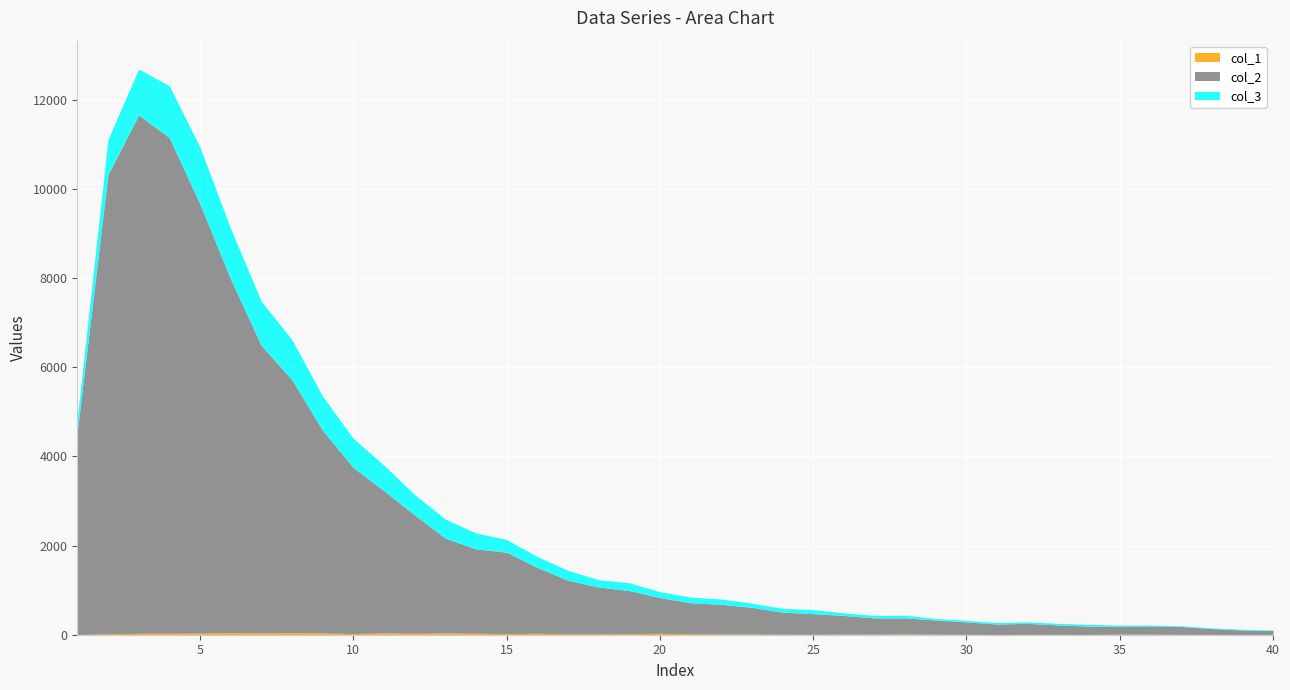

What are all the series names shown in the legend?

col_1, col_2, col_3